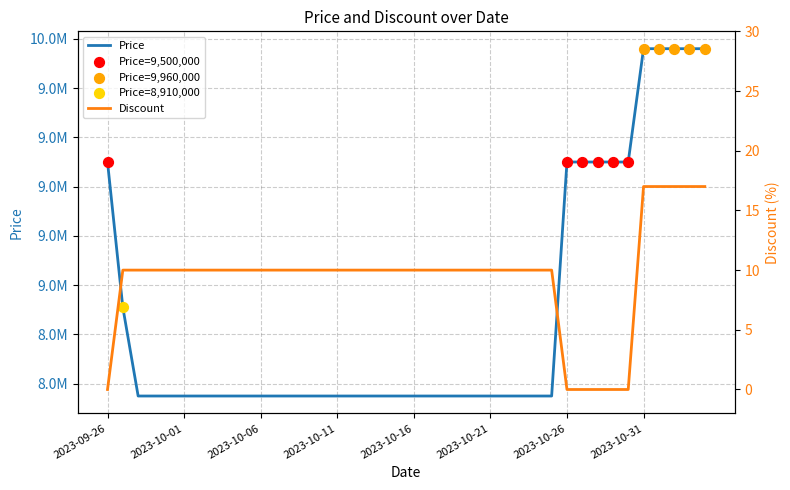

Is the value of Price at 2023-10-16 greater than the value of Discount at 2023-10-18?

Yes